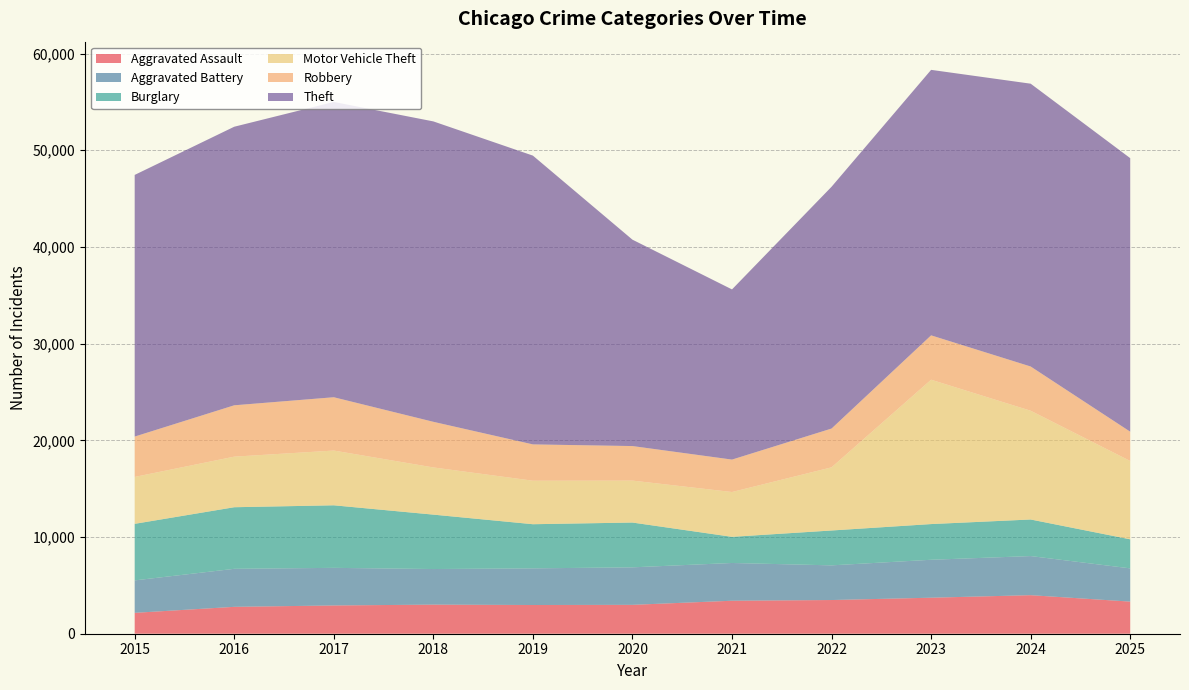

Reading left to right, list all the values displayed in this chart.

Aggravated Assault: 2160	2781	2923	3009	2970	2987	3412	3485	3725	3987	3322
Aggravated Battery: 3355	3931	3889	3681	3790	3878	3904	3585	3923	4044	3437
Burglary: 5849	6370	6469	5627	4565	4633	2703	3606	3692	3782	3004
Motor Vehicle Theft: 4851	5230	5662	4880	4499	4338	4636	6531	14929	11248	8101
Robbery: 4174	5312	5514	4719	3756	3572	3354	4012	4589	4575	3030
Theft: 27060	28809	30539	31068	29865	21344	17599	25006	27456	29248	28289